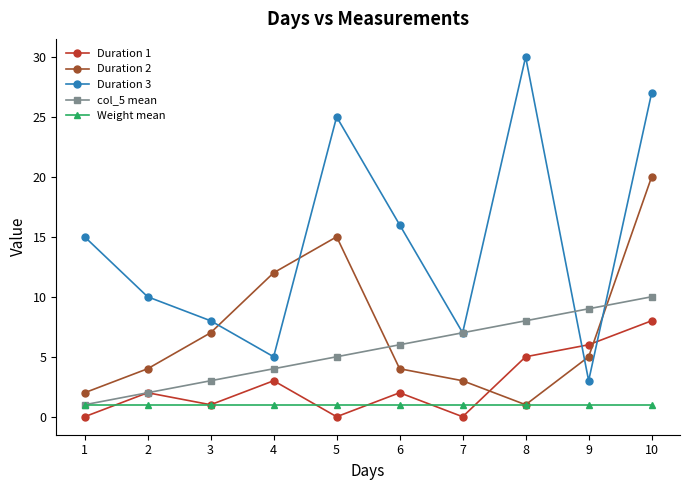

At which label is col_5 mean closest to 5?

5